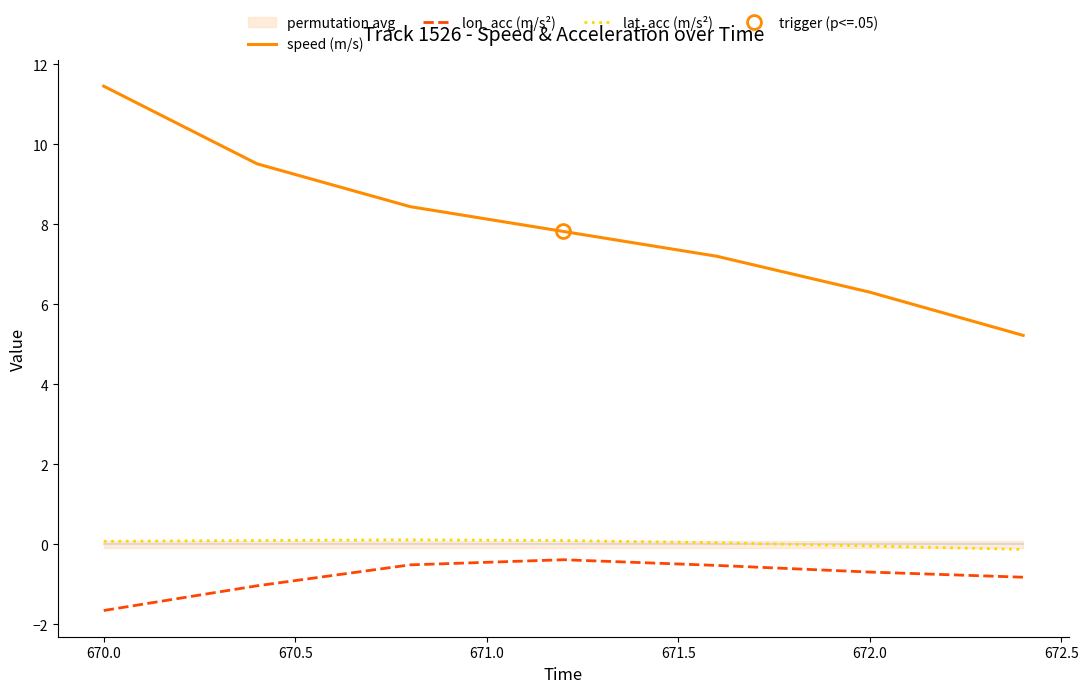

At which label does speed (m/s) first exceed 7?

670.0